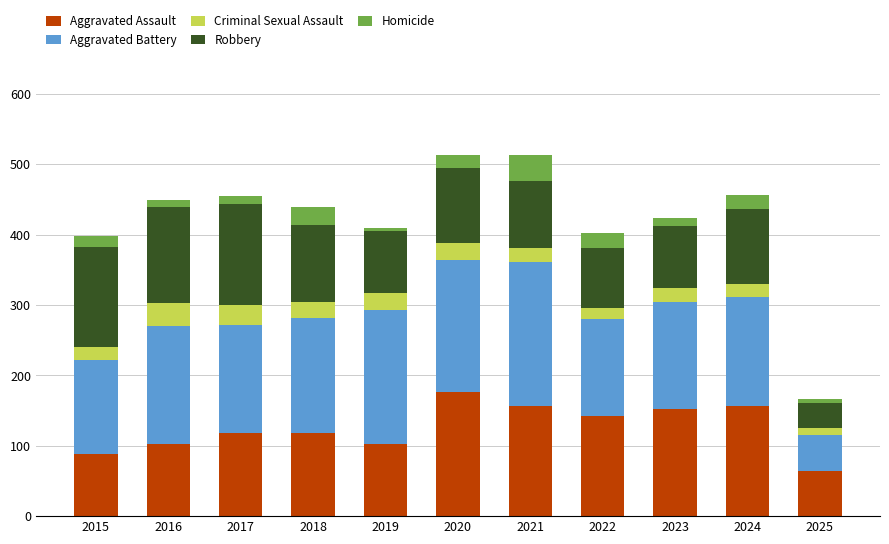

Count the number of categories in the chart.

11